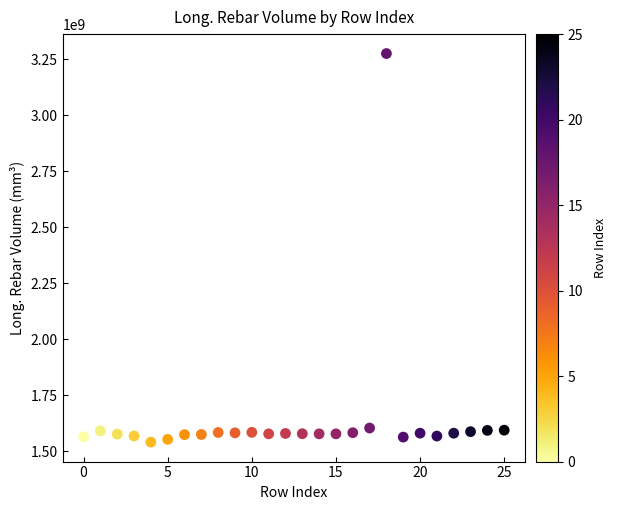

What is the range of Y values (max minus min)?

1735442920.9